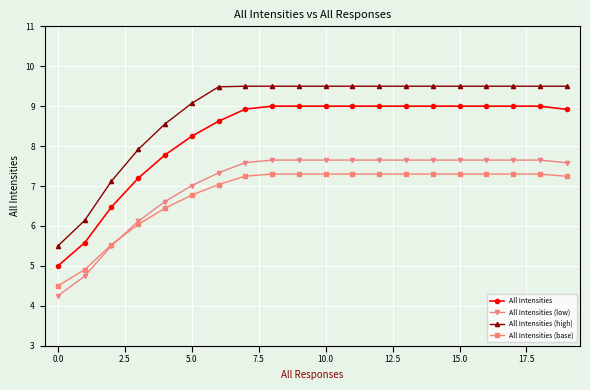

Which series has the largest total across all categories?

All Intensities (high)